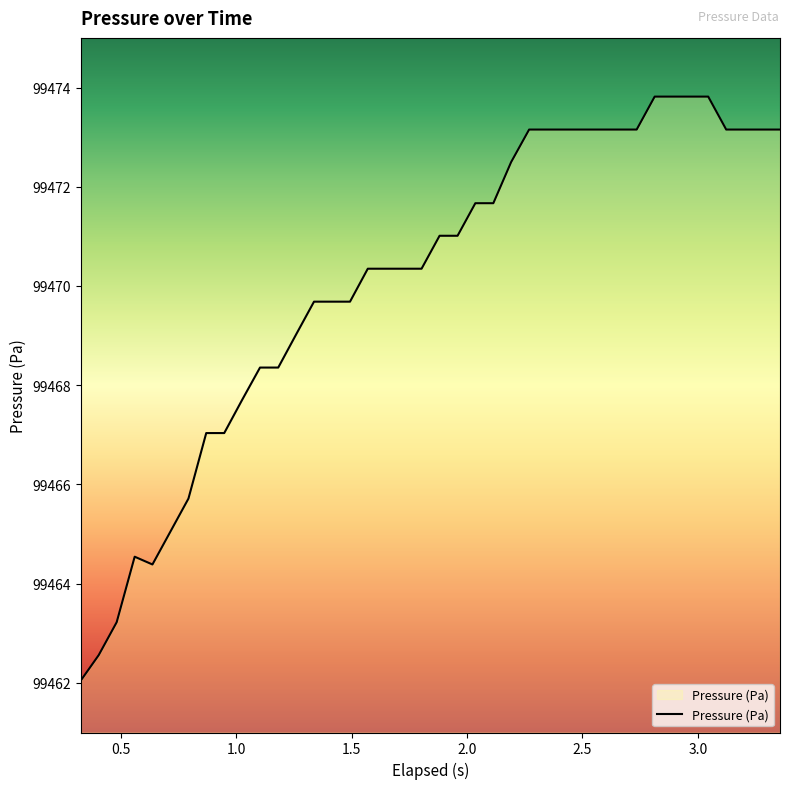

What is the difference between the maximum and minimum values?

11.8